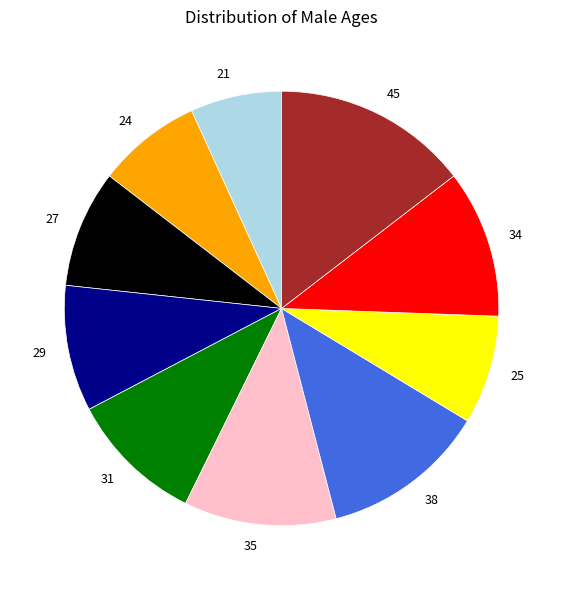

Which has a higher value, 29 or 27?

29